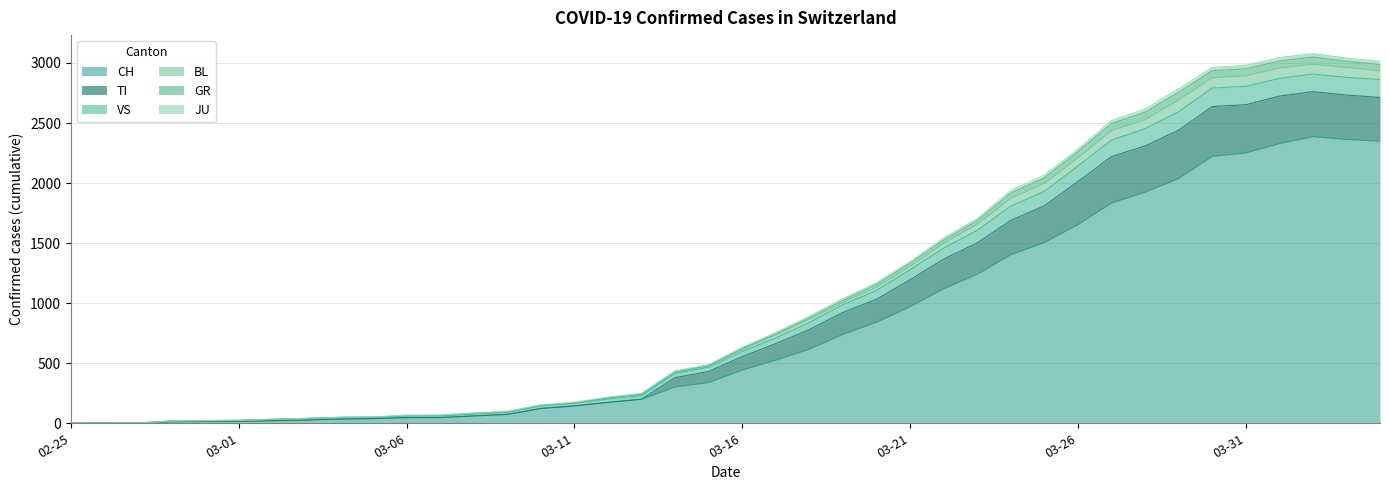

True or false: VS and JU cross at least once.

False